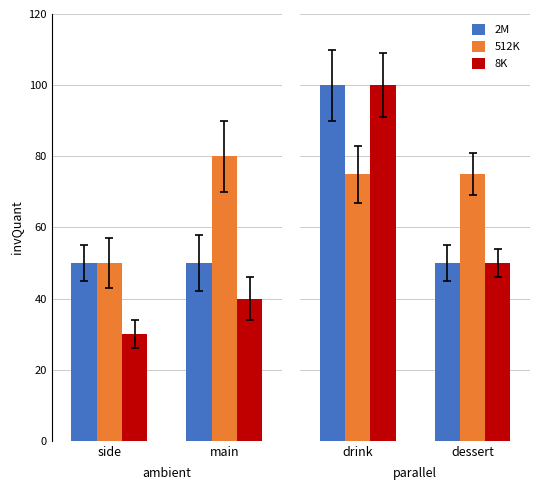

Between drink and dessert, which is larger?

drink